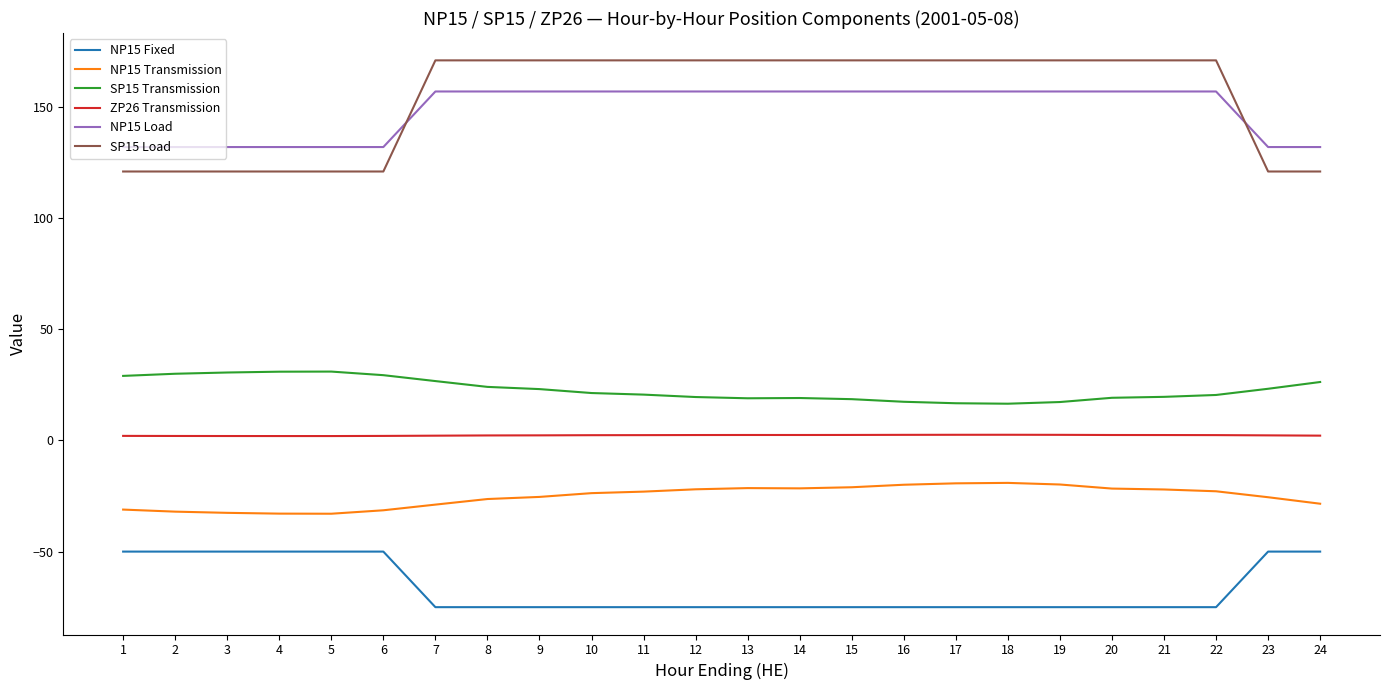

What is the minimum value for NP15 Fixed?

-75.0